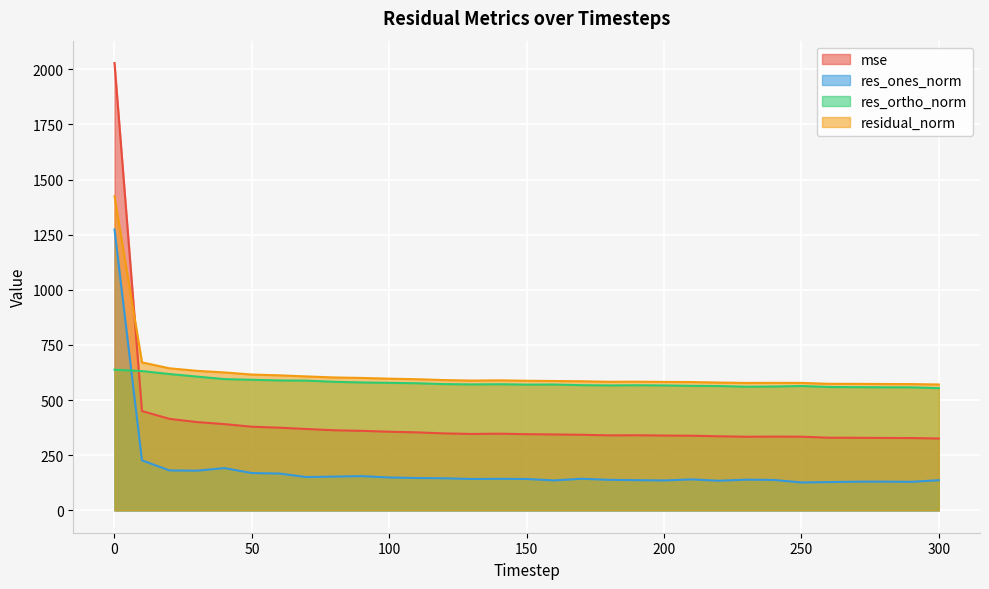

What is the average value of the residual_norm series?

621.4